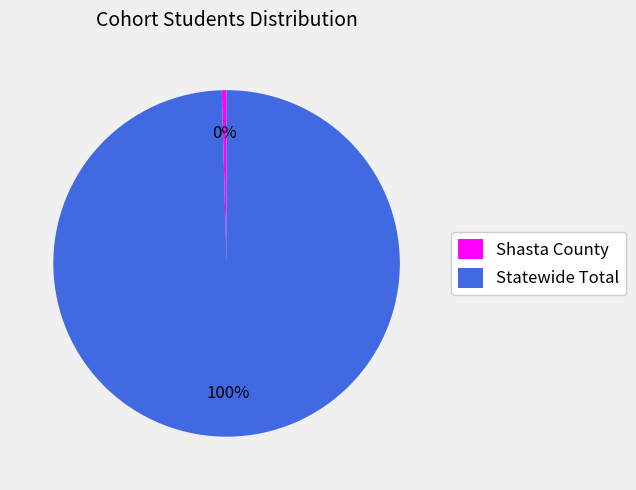

Approximately how many times larger is the value at Statewide Total compared to Shasta County?

226.3